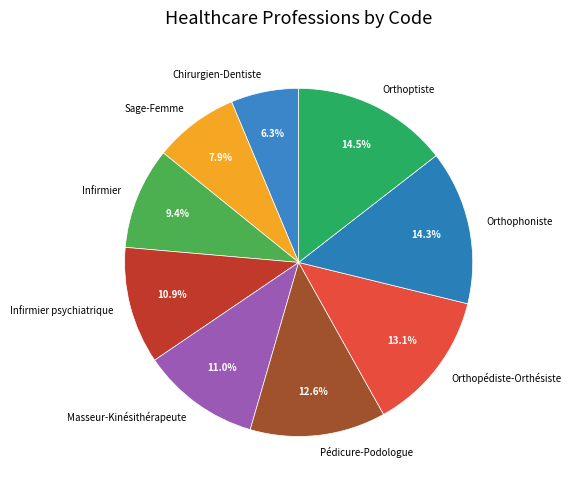

To the nearest percent, what is the combined percentage of Orthophoniste and Orthopédiste-Orthésiste?

27%